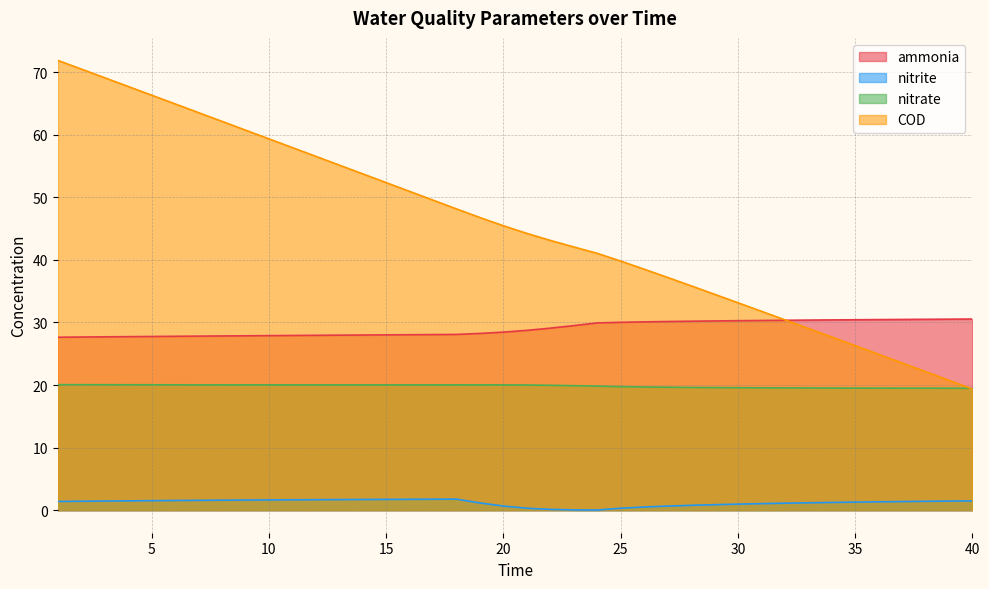

What is the total value across all series at 11?

107.6